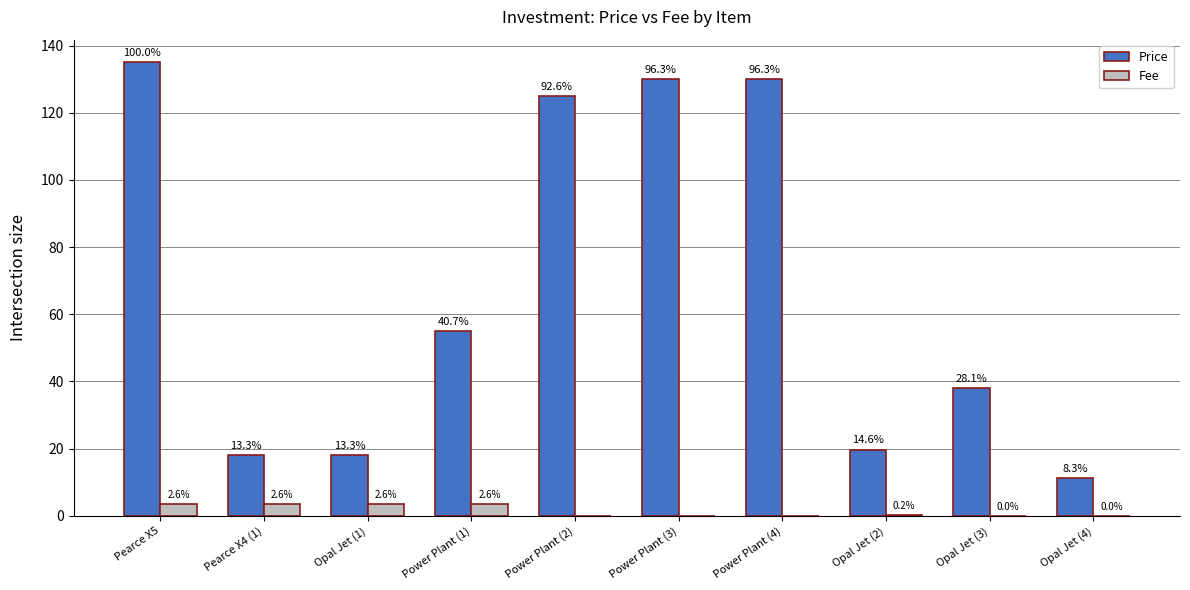

What are all the series names shown in the legend?

Price, Fee